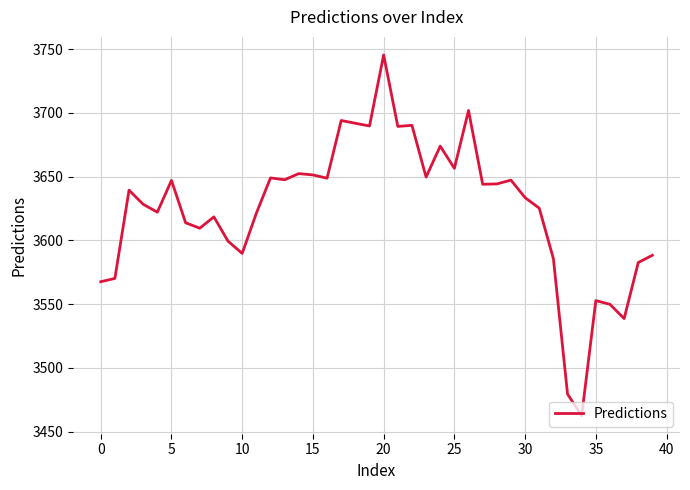

What is the difference between the maximum and minimum values?

283.0